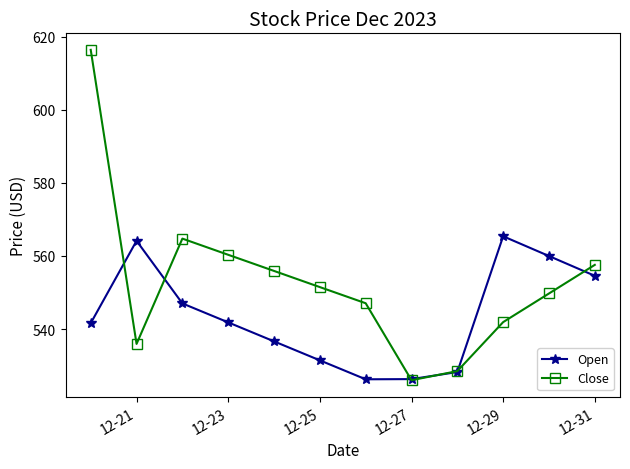

What is the difference between the maximum and minimum values in the Close series?

90.5